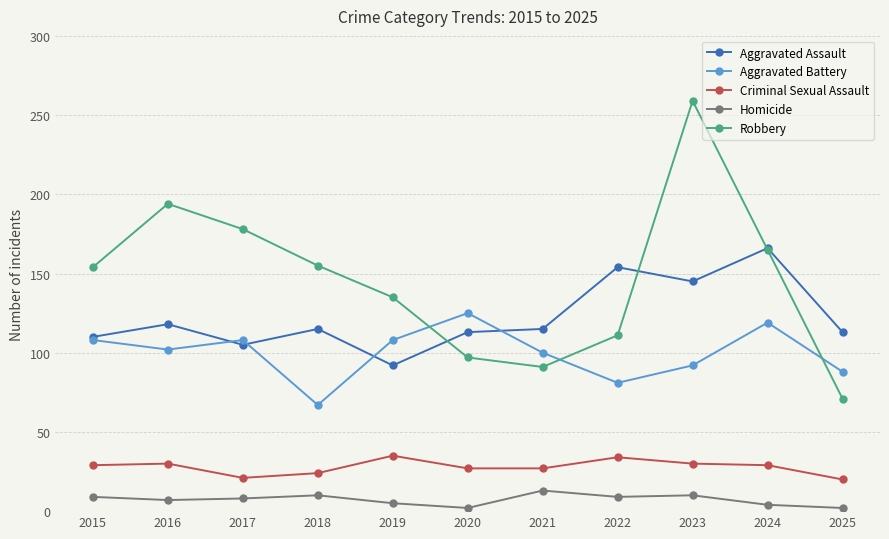

List the series in order of their peak value, highest first.

Robbery, Aggravated Assault, Aggravated Battery, Criminal Sexual Assault, Homicide